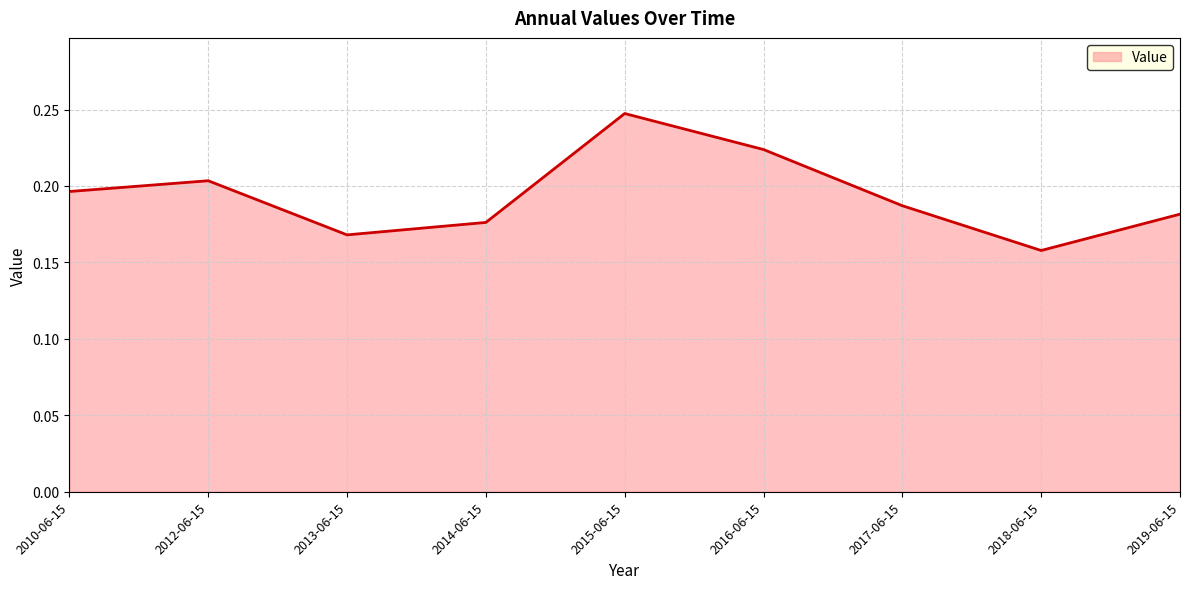

The chart shows a value of 0.1 at 2018-06-15. True or false?

False